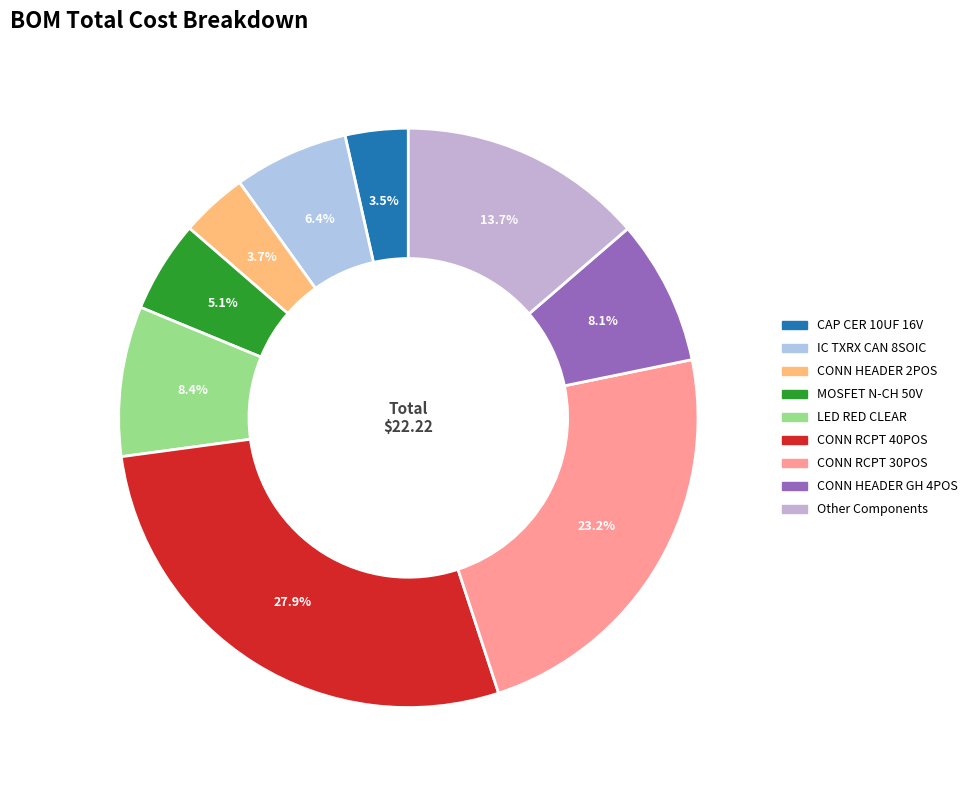

What is the total percentage of CONN RCPT 40POS and LED RED CLEAR?

36.3%